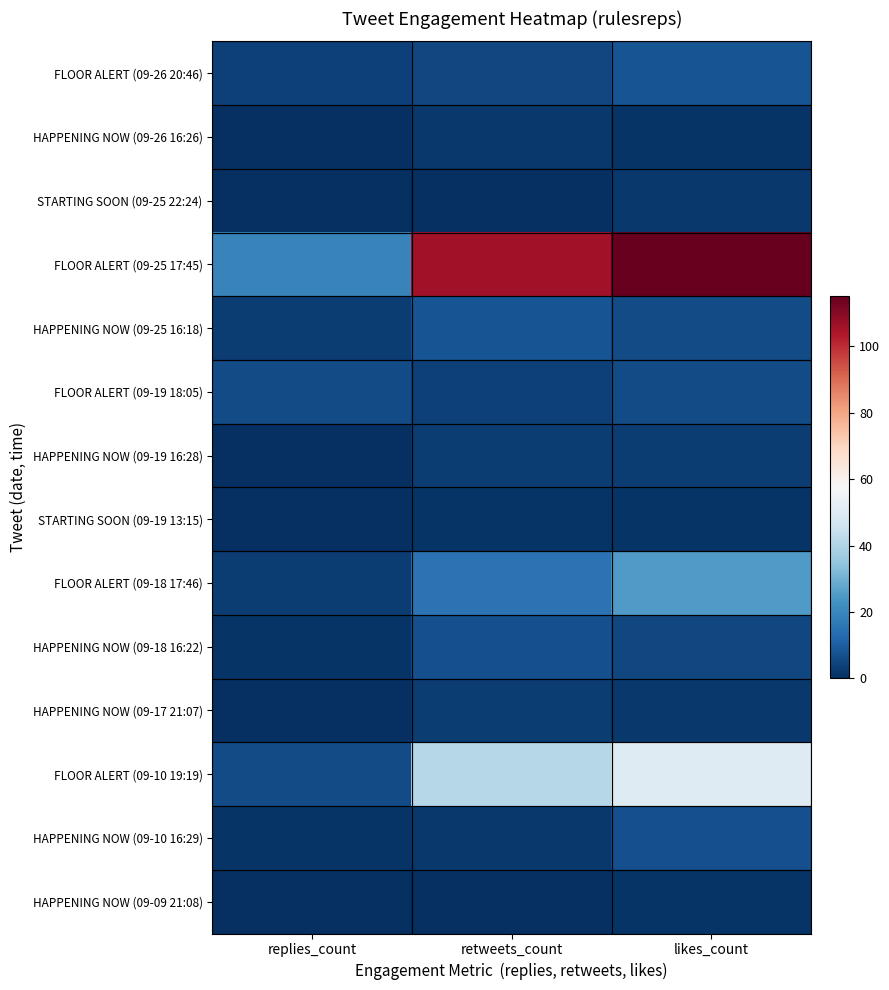

Rank the series by their maximum value, from lowest to highest.

STARTING SOON (09-19 13:15), HAPPENING NOW (09-09 21:08), HAPPENING NOW (09-26 16:26), STARTING SOON (09-25 22:24), HAPPENING NOW (09-19 16:28), HAPPENING NOW (09-17 21:07), FLOOR ALERT (09-19 18:05), HAPPENING NOW (09-18 16:22), HAPPENING NOW (09-10 16:29), FLOOR ALERT (09-26 20:46), HAPPENING NOW (09-25 16:18), FLOOR ALERT (09-18 17:46), FLOOR ALERT (09-10 19:19), FLOOR ALERT (09-25 17:45)